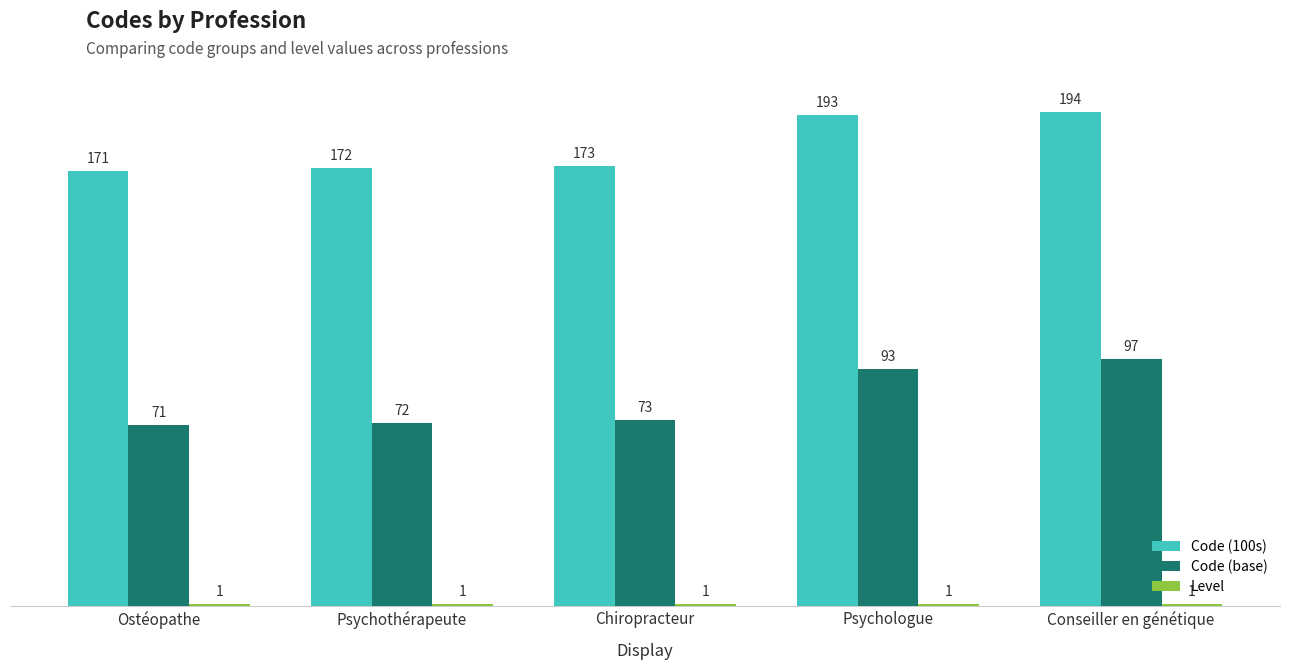

What is the value of the Code (base) bar at the 2nd from the left?

72